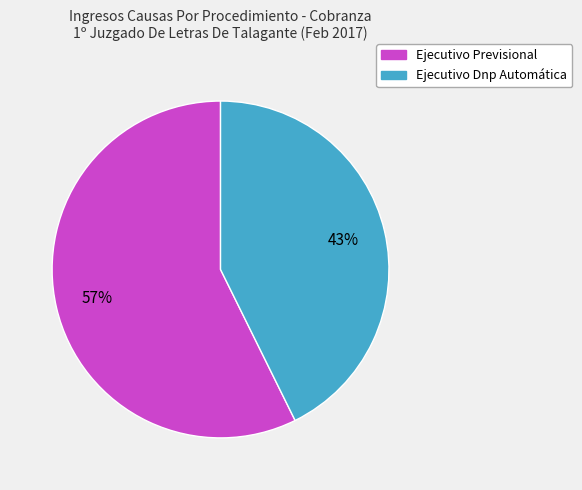

To the nearest percent, what portion does Ejecutivo Previsional represent?

57%